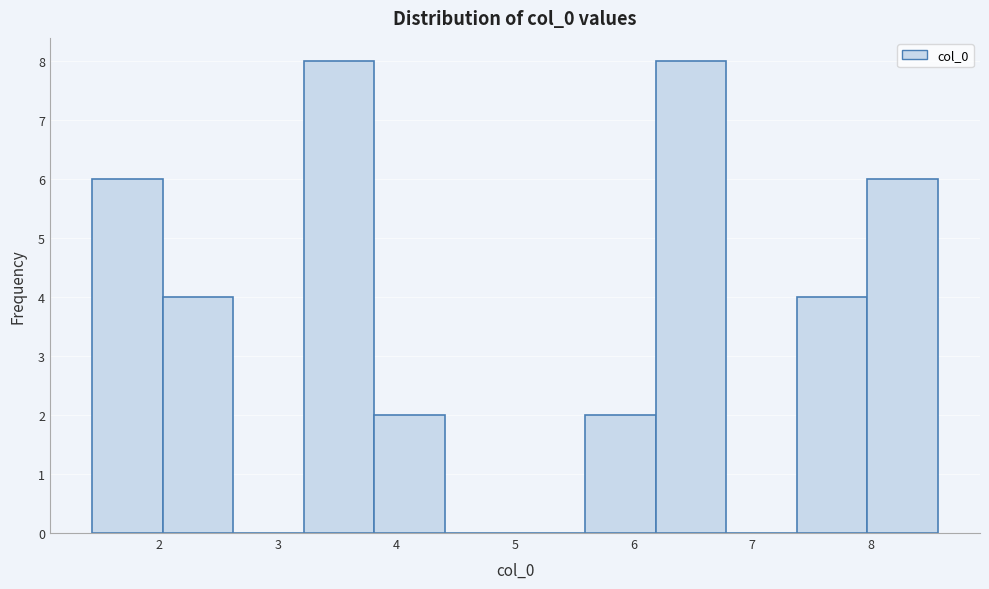

What is the height of the bar covering 8.0 to 8.6 on the x-axis? Neither the bar edges nor the heights are printed on the chart, so give them approximately, as read against the axes.

6